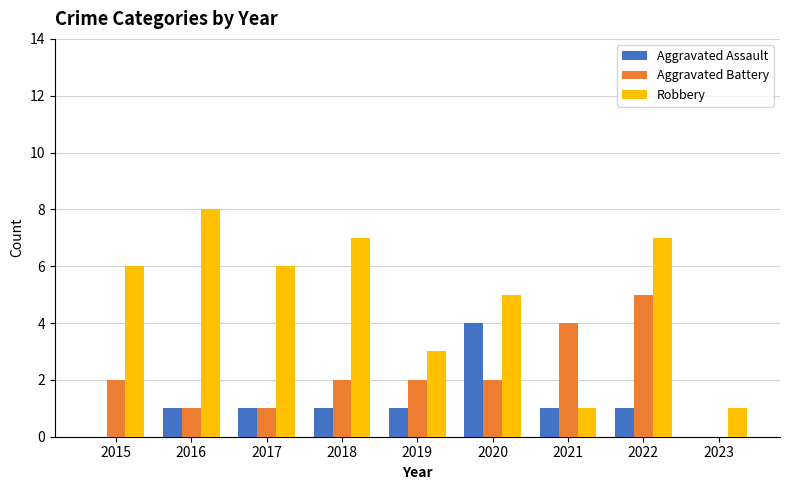

Reading right to left, what are all the values shown in this chart?

Aggravated Assault: 0	1	1	4	1	1	1	1	0
Aggravated Battery: 0	5	4	2	2	2	1	1	2
Robbery: 1	7	1	5	3	7	6	8	6